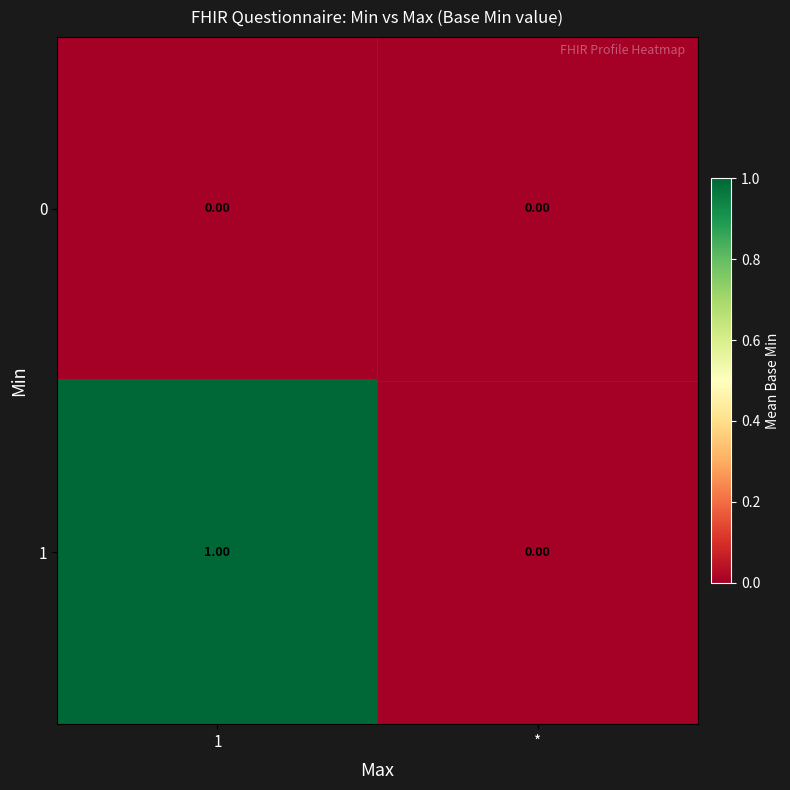

Which series changed the most between 1 and *?

1